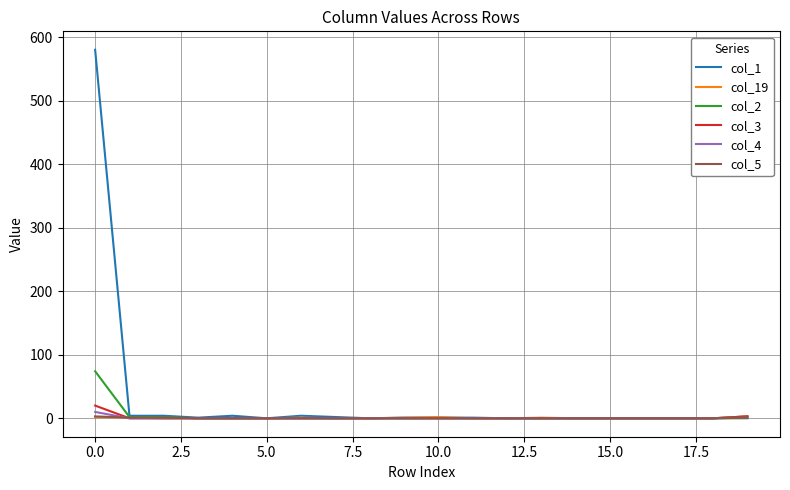

Which series has the largest range (max minus min)?

col_1